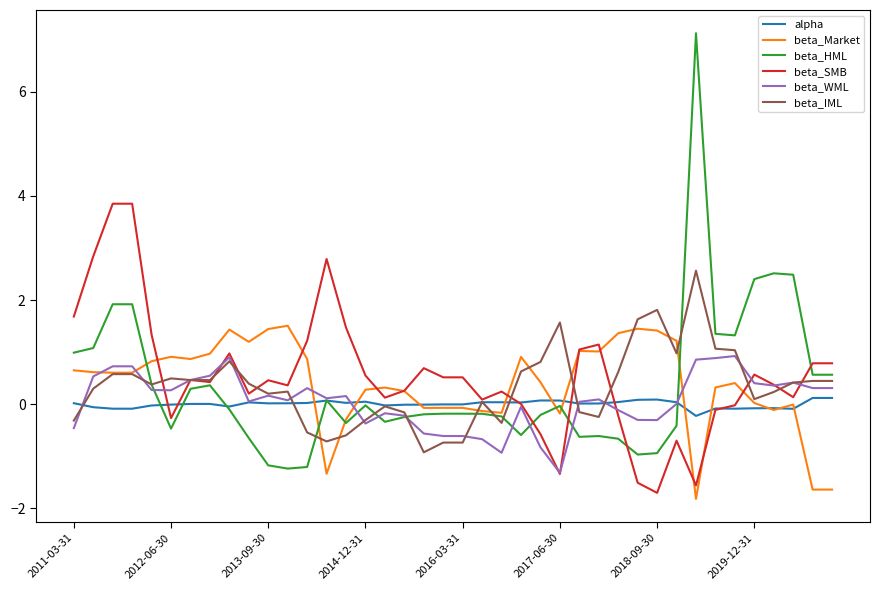

List the series in order of their peak value, highest first.

beta_HML, beta_SMB, beta_IML, beta_Market, beta_WML, alpha